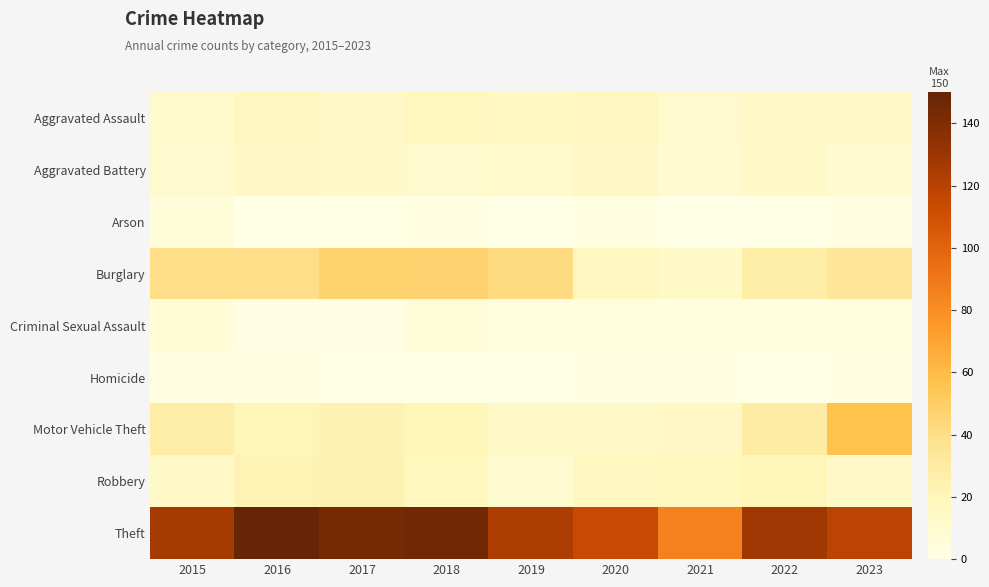

What is the spread (max minus min) of values at 2015?

124